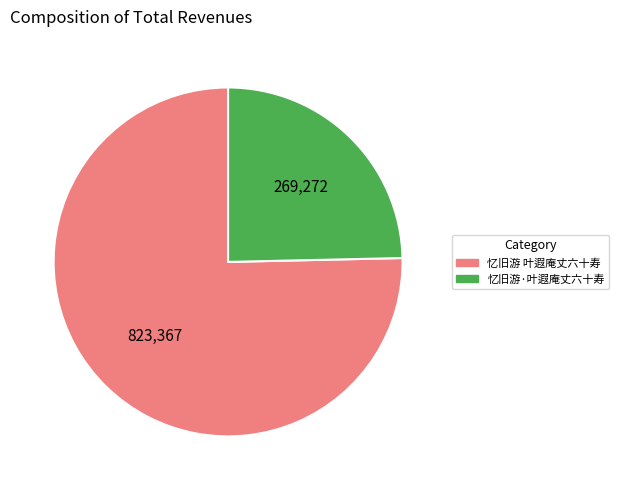

Count the number of slices in the pie.

2